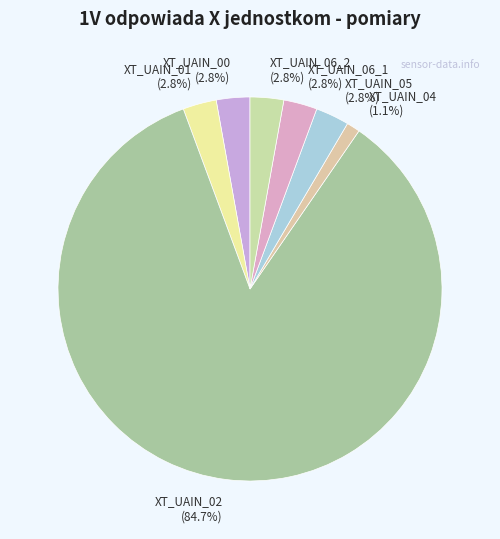

To the nearest percent, what is the combined percentage of XT_UAIN_02 and XT_UAIN_06_2?

88%